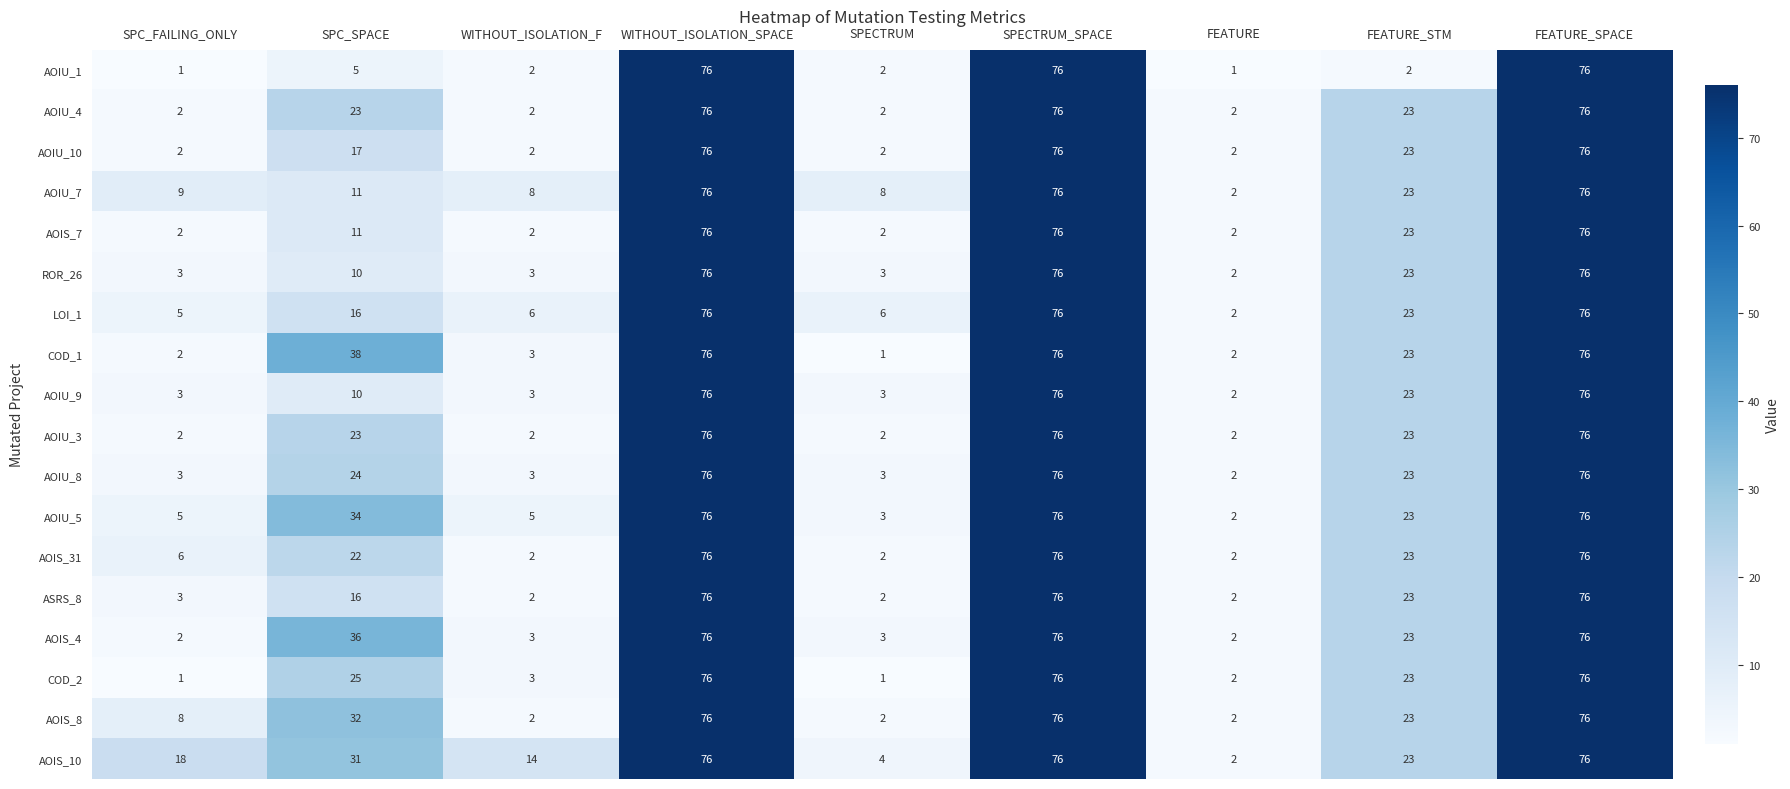

Is the value of AOIU_5 at SPECTRUM greater than the value of AOIU_7 at WITHOUT_ISOLATION_F?

No